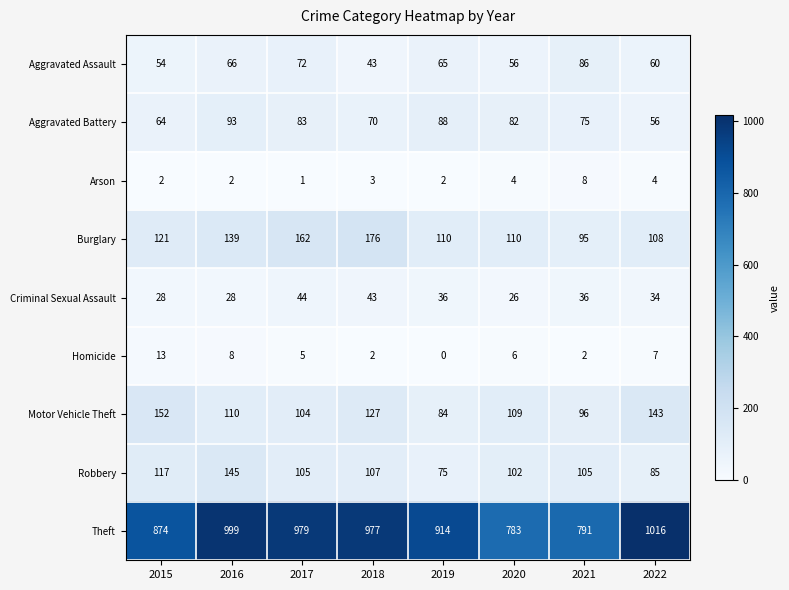

Which category has the lowest value across all series?

2019